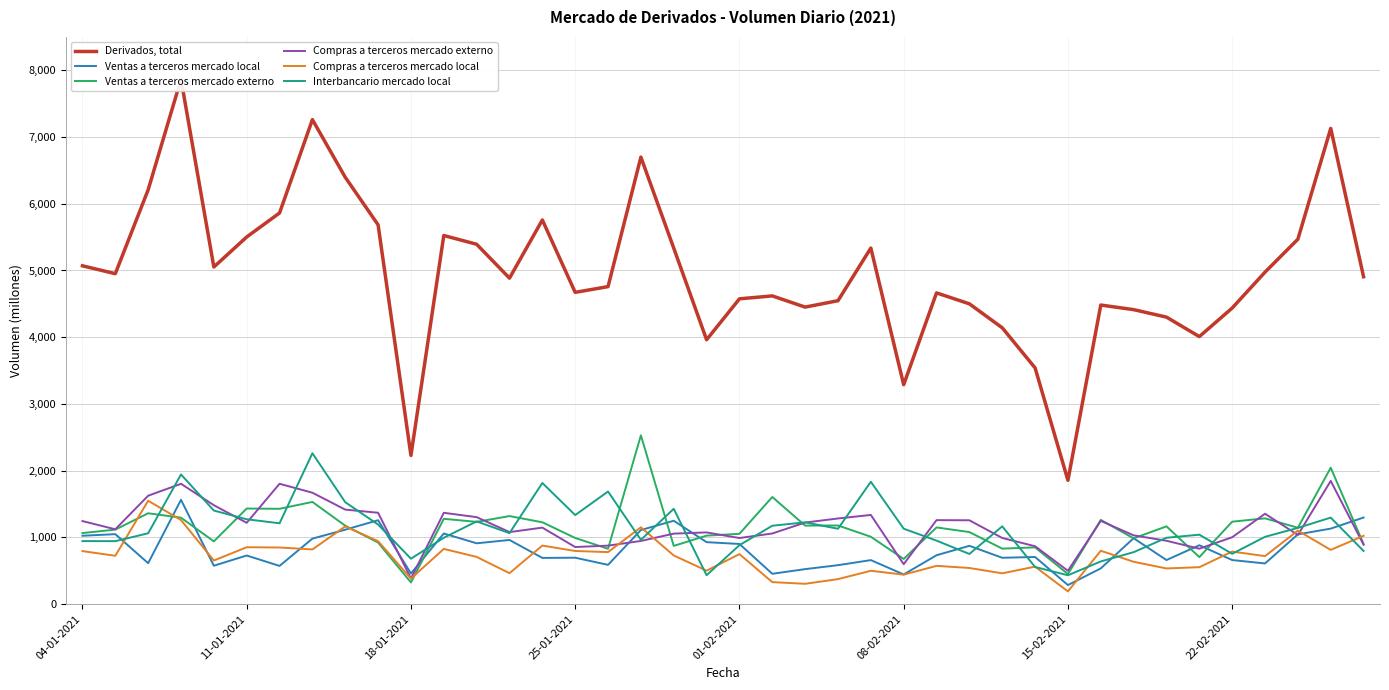

Which series ends up on top after the final intersection of Ventas a terceros mercado local and Compras a terceros mercado externo?

Ventas a terceros mercado local